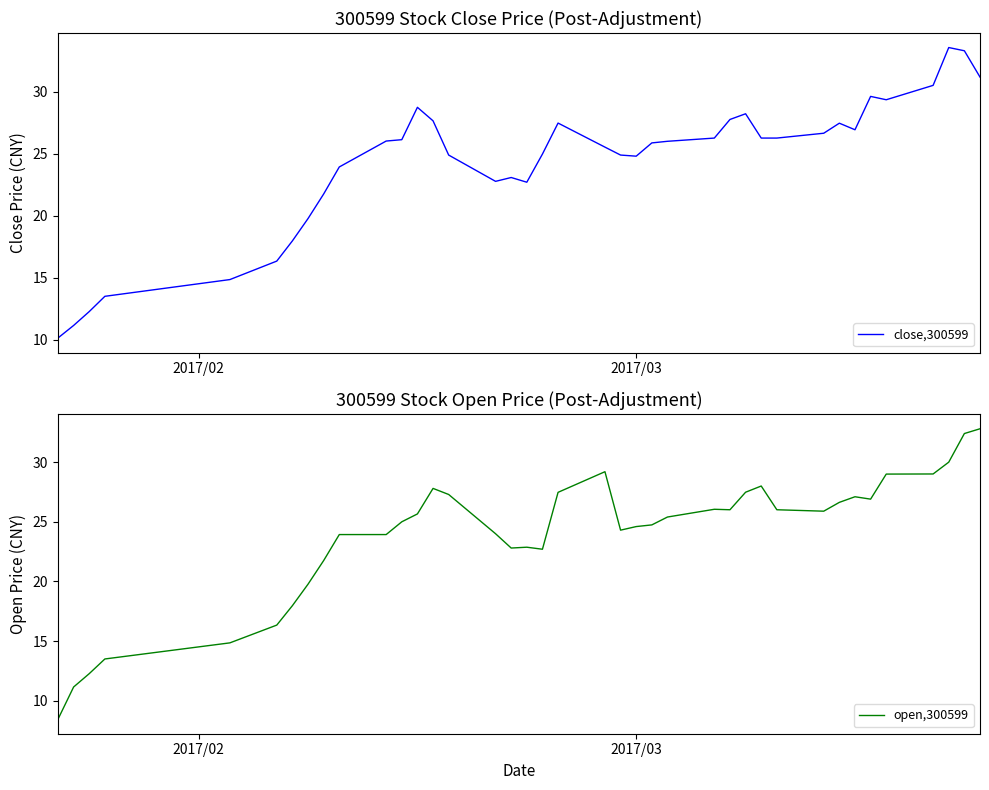

How many times do close,300599 and open,300599 cross each other?

10